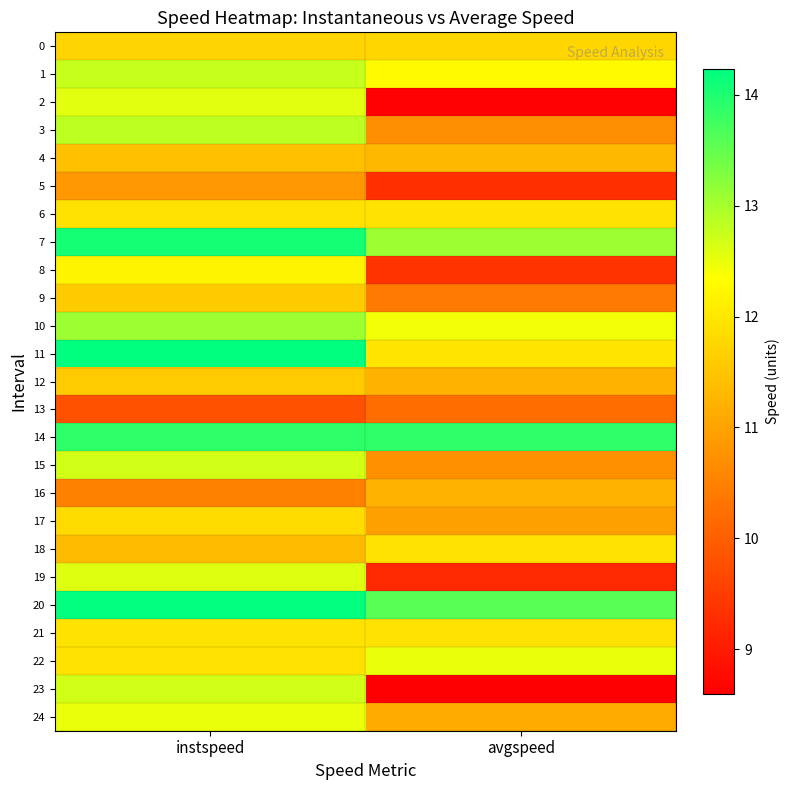

Count the number of data series in this chart.

25